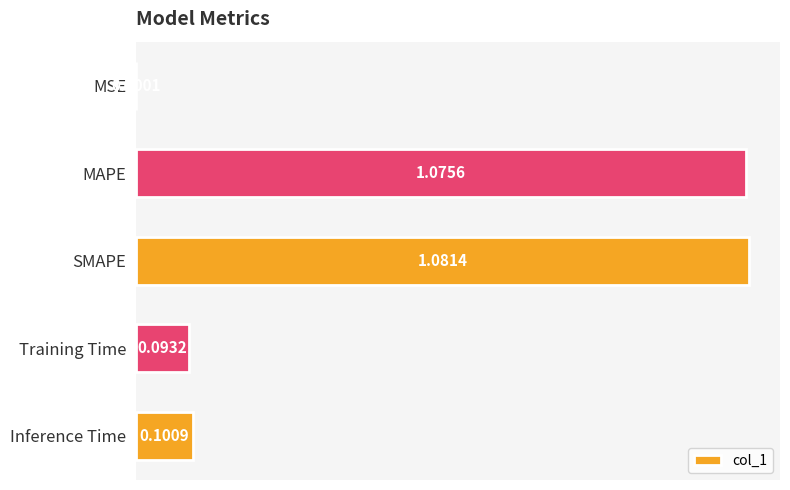

Which label corresponds to the largest value in the chart?

SMAPE